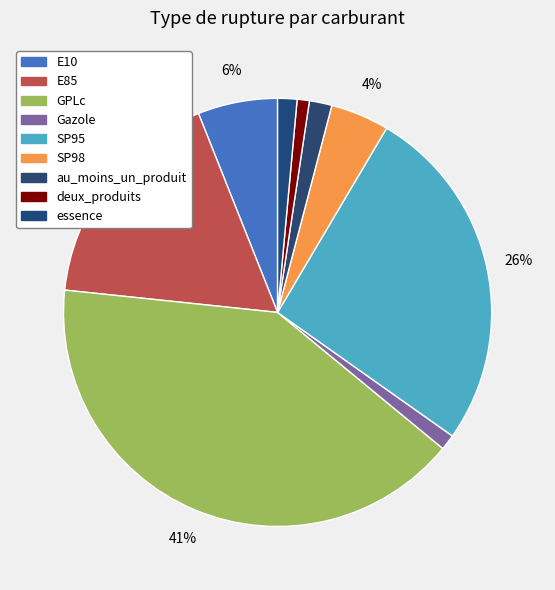

How many segments does this pie chart have?

9